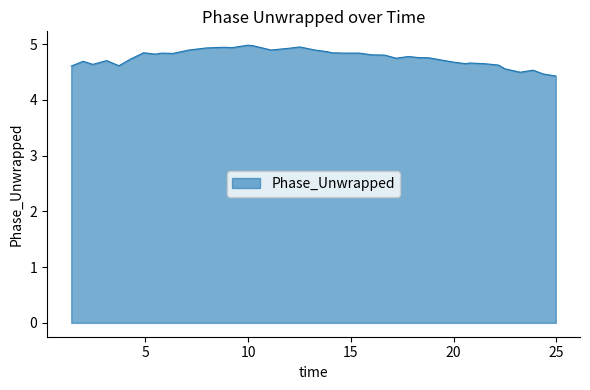

What is the minimum value shown in the chart?

4.4